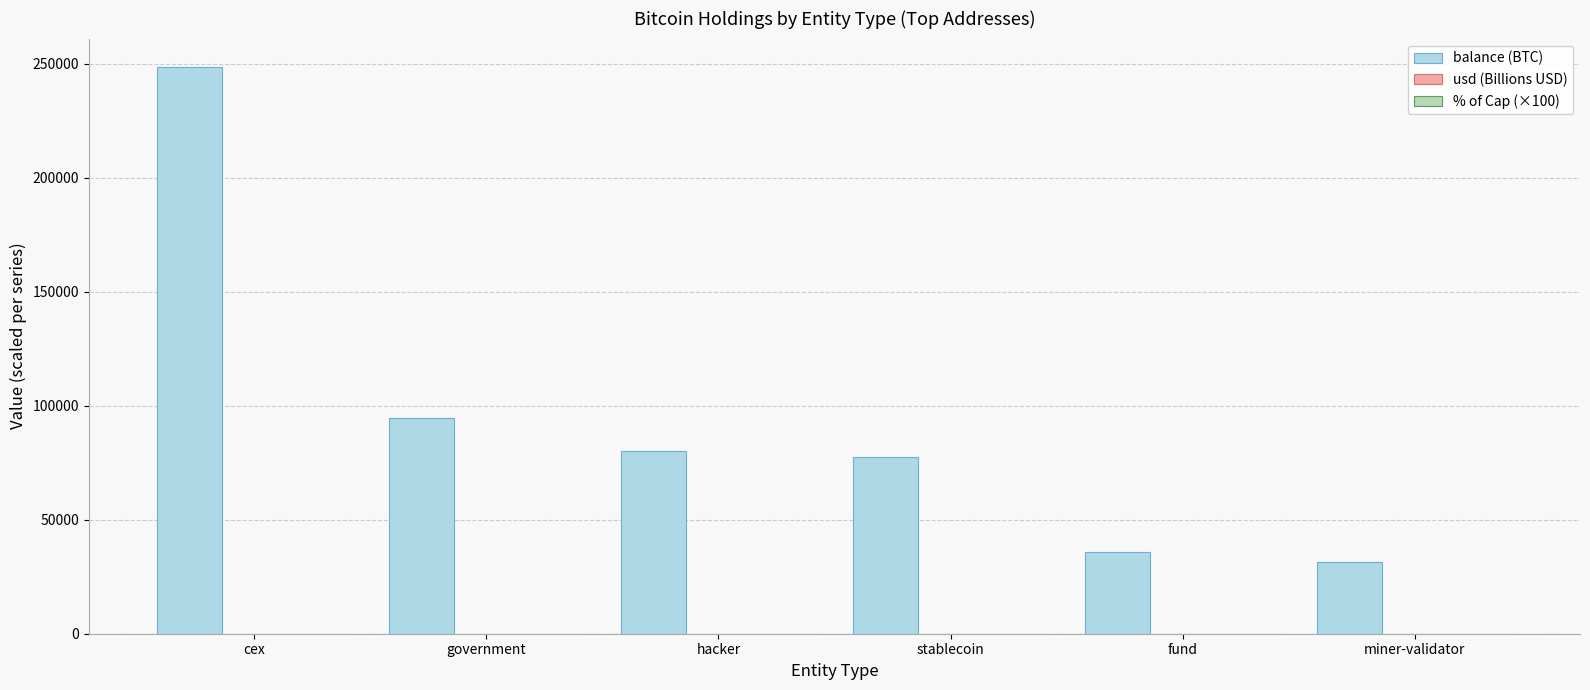

At which category does the chart reach its peak across all series?

cex